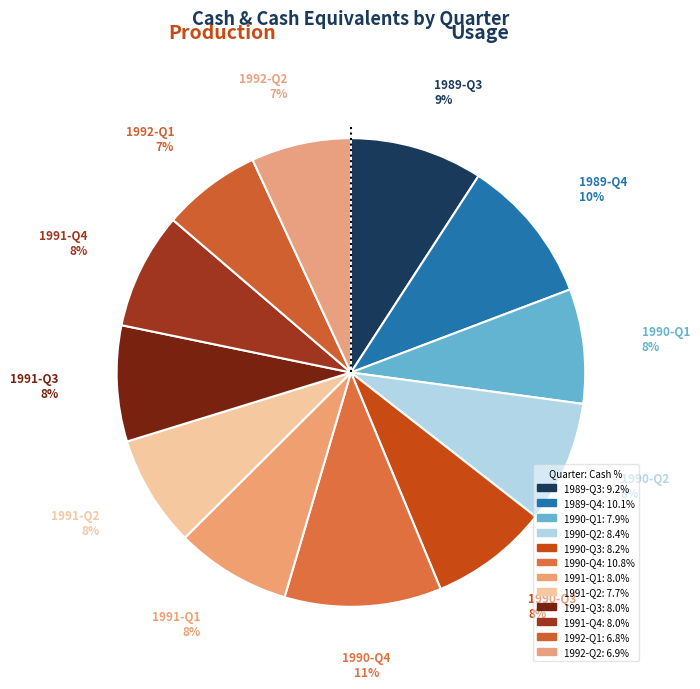

Is the sum of 1992-Q1 and 1991-Q1 greater than half?

No